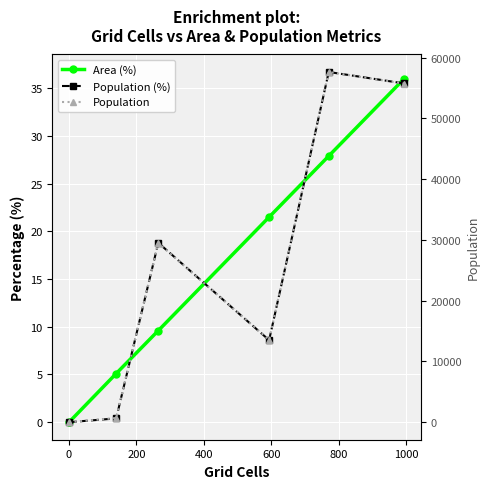

At how many categories does at least one series exceed 12846?

4